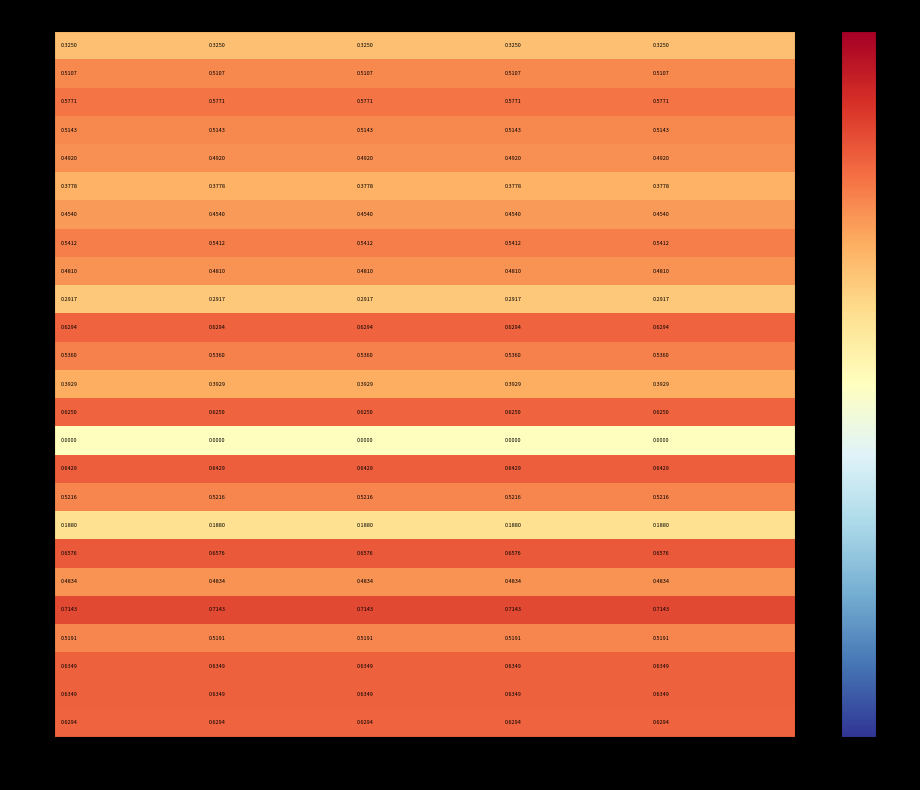

How many categories are shown in the chart?

25